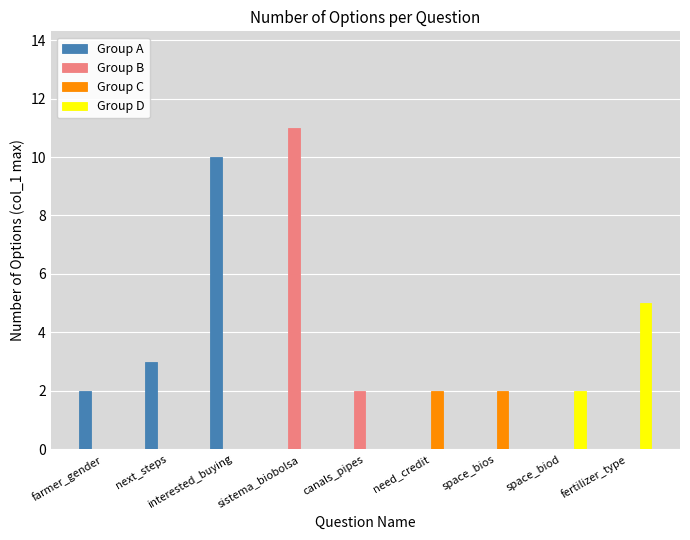

How many distinct data groups are displayed?

4